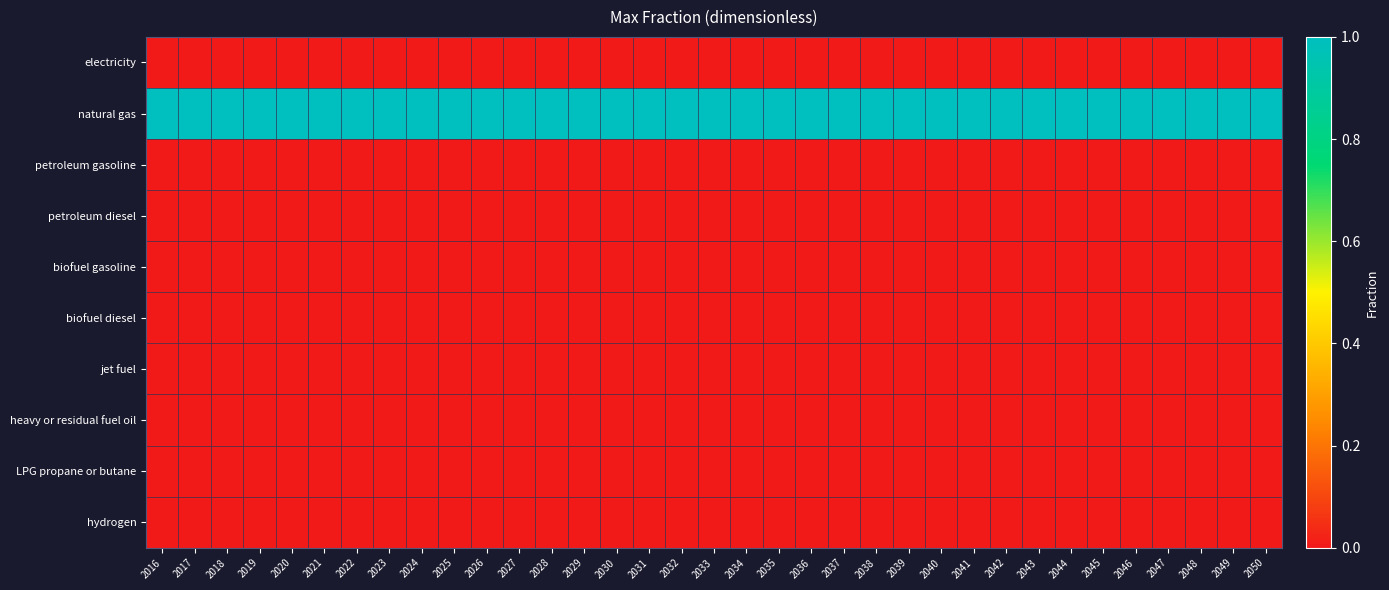

What is the total value across all series at 2026?

1